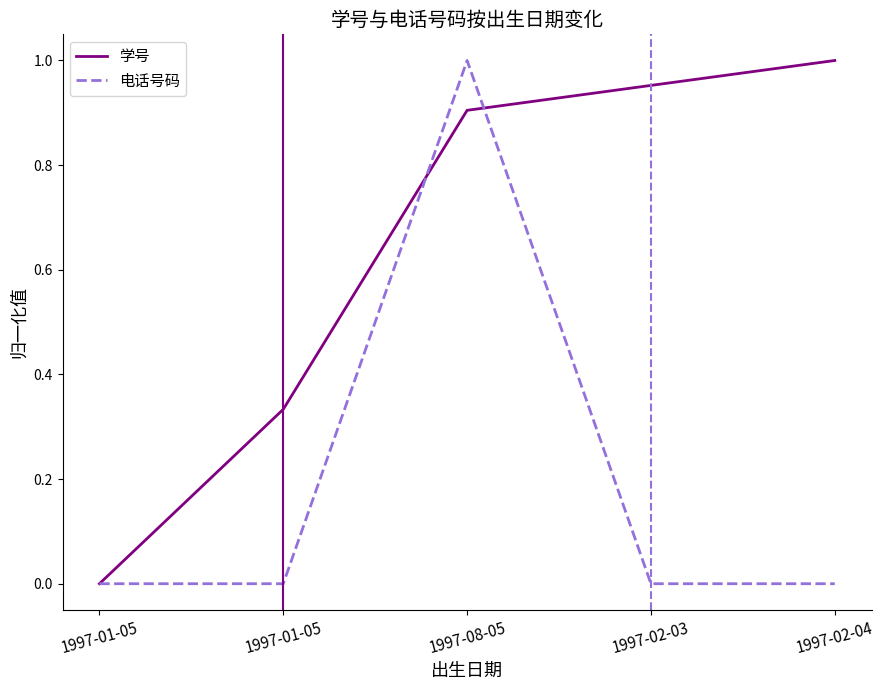

How many distinct data groups are displayed?

2